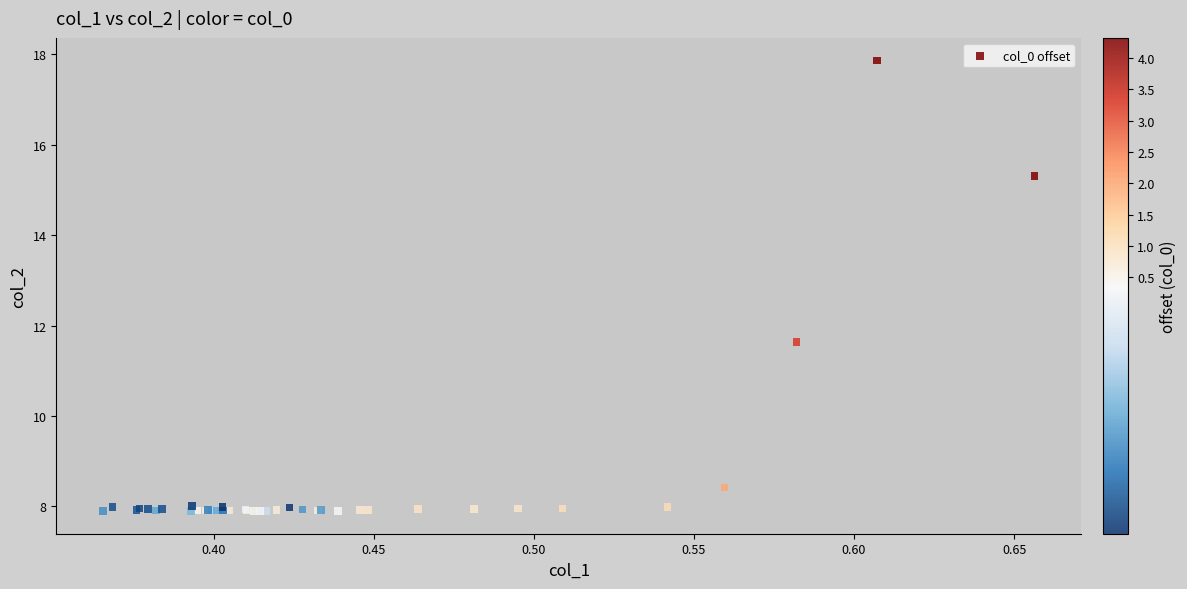

What Y value in the scatter plot is closest to 12?

11.6